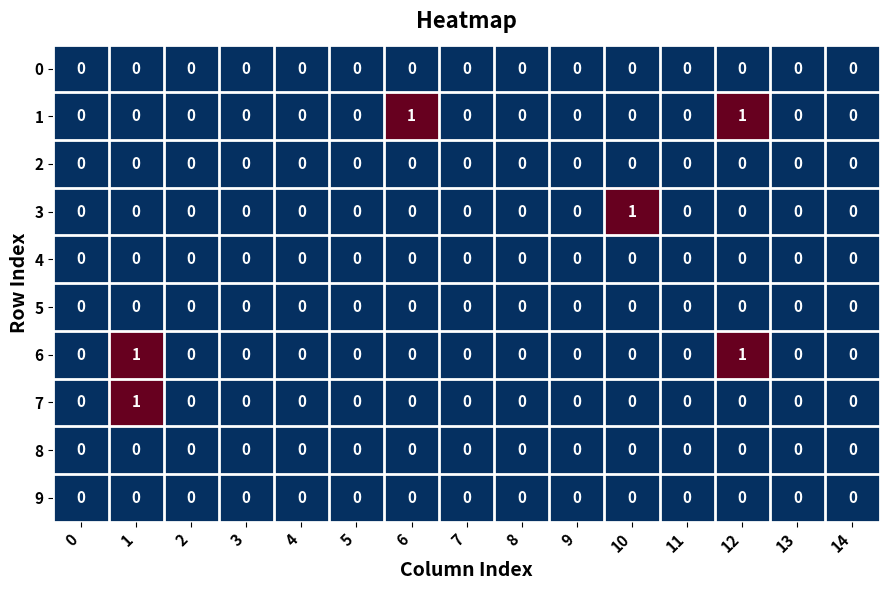

What is the spread (max minus min) of values at 12?

1